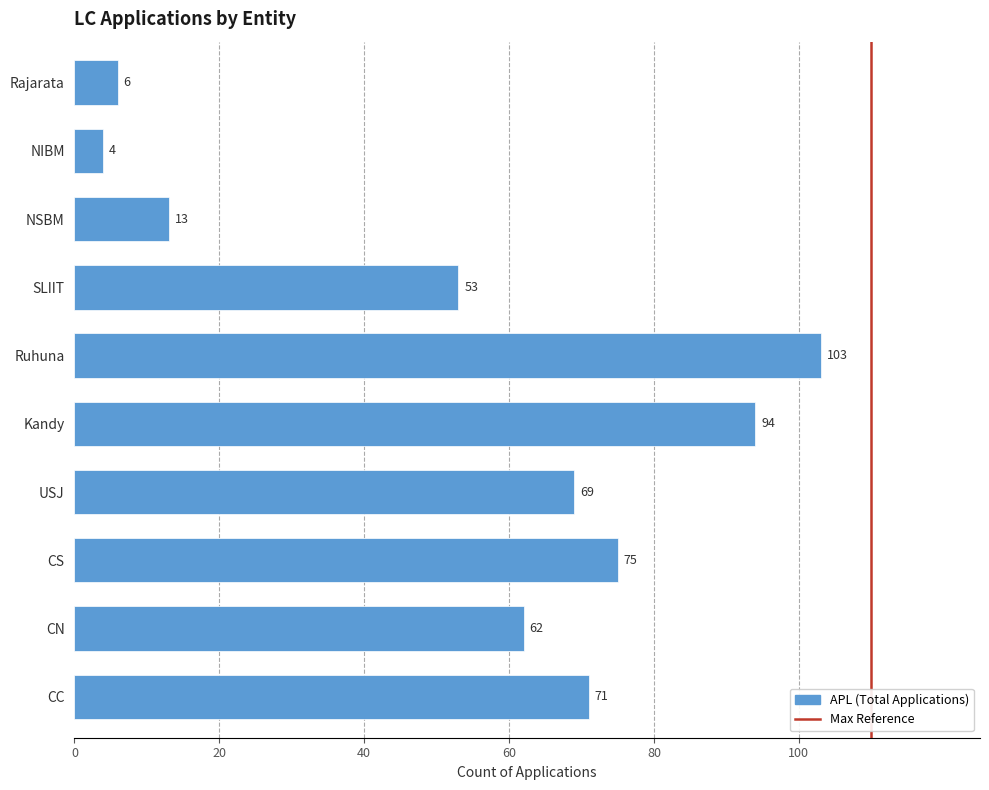

How many distinct data groups are displayed?

1